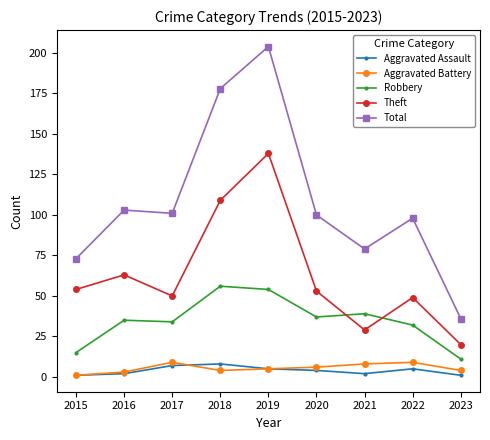

Reading left to right, extract all data points from this chart.

Aggravated Assault: 2015=1	2016=2	2017=7	2018=8	2019=5	2020=4	2021=2	2022=5	2023=1
Aggravated Battery: 2015=1	2016=3	2017=9	2018=4	2019=5	2020=6	2021=8	2022=9	2023=4
Robbery: 2015=15	2016=35	2017=34	2018=56	2019=54	2020=37	2021=39	2022=32	2023=11
Theft: 2015=54	2016=63	2017=50	2018=109	2019=138	2020=53	2021=29	2022=49	2023=20
Total: 2015=73	2016=103	2017=101	2018=178	2019=204	2020=100	2021=79	2022=98	2023=36